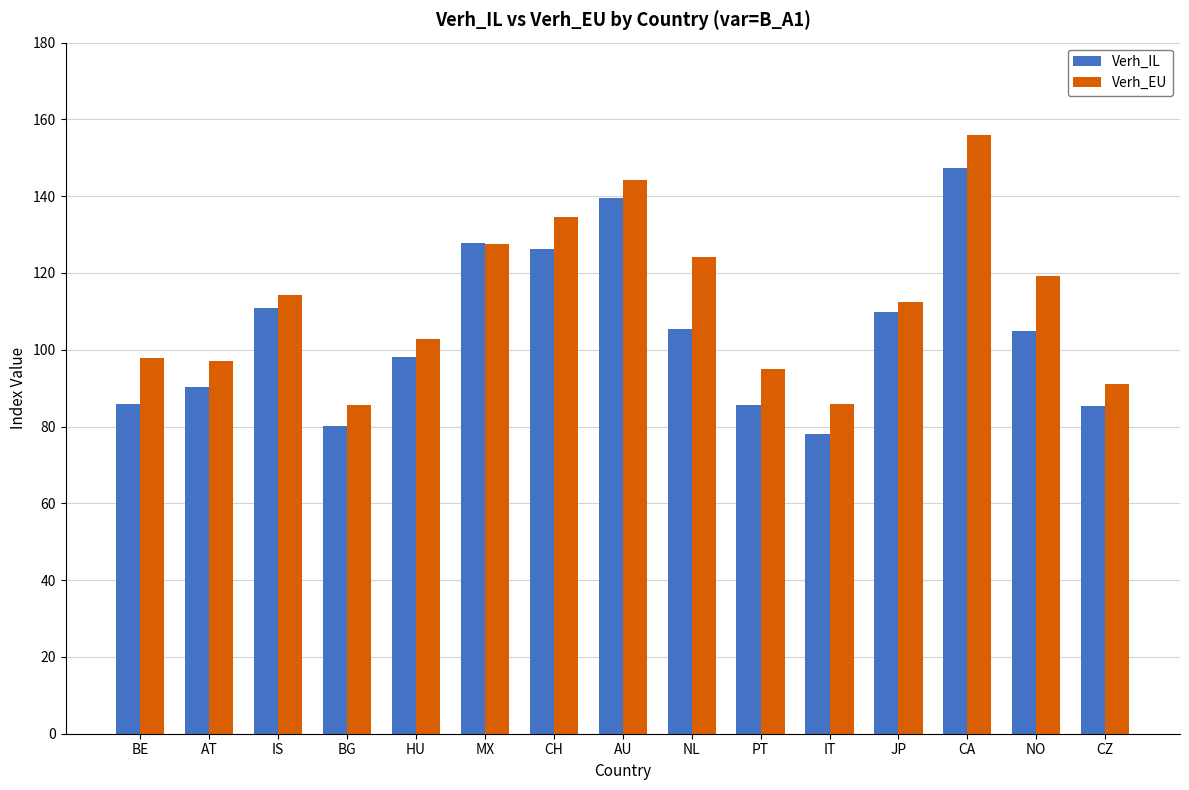

What is the label of the 6th bar from the left?

MX